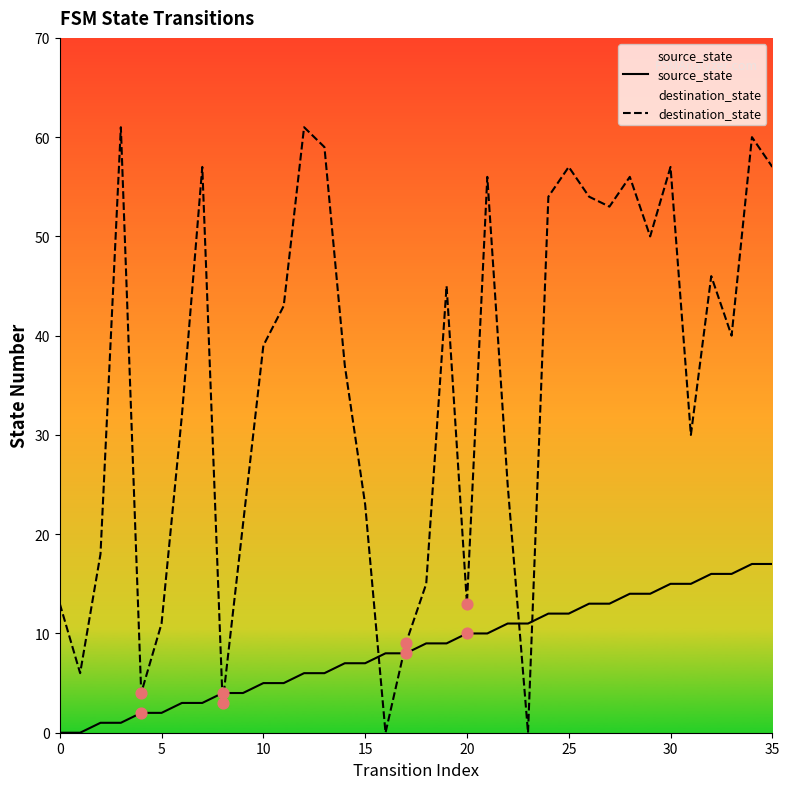

Which series has the largest Y range (max minus min)?

destination_state